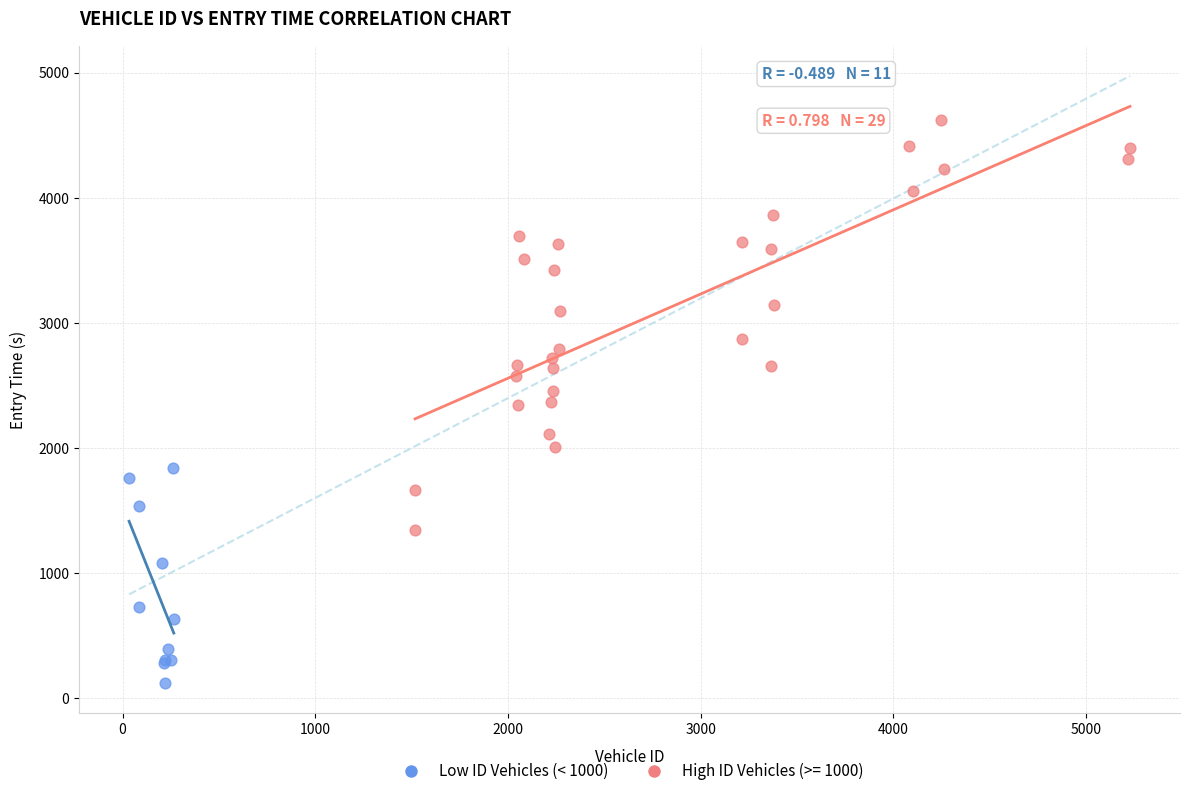

Which series reaches the maximum Y coordinate?

High ID Vehicles (>= 1000)